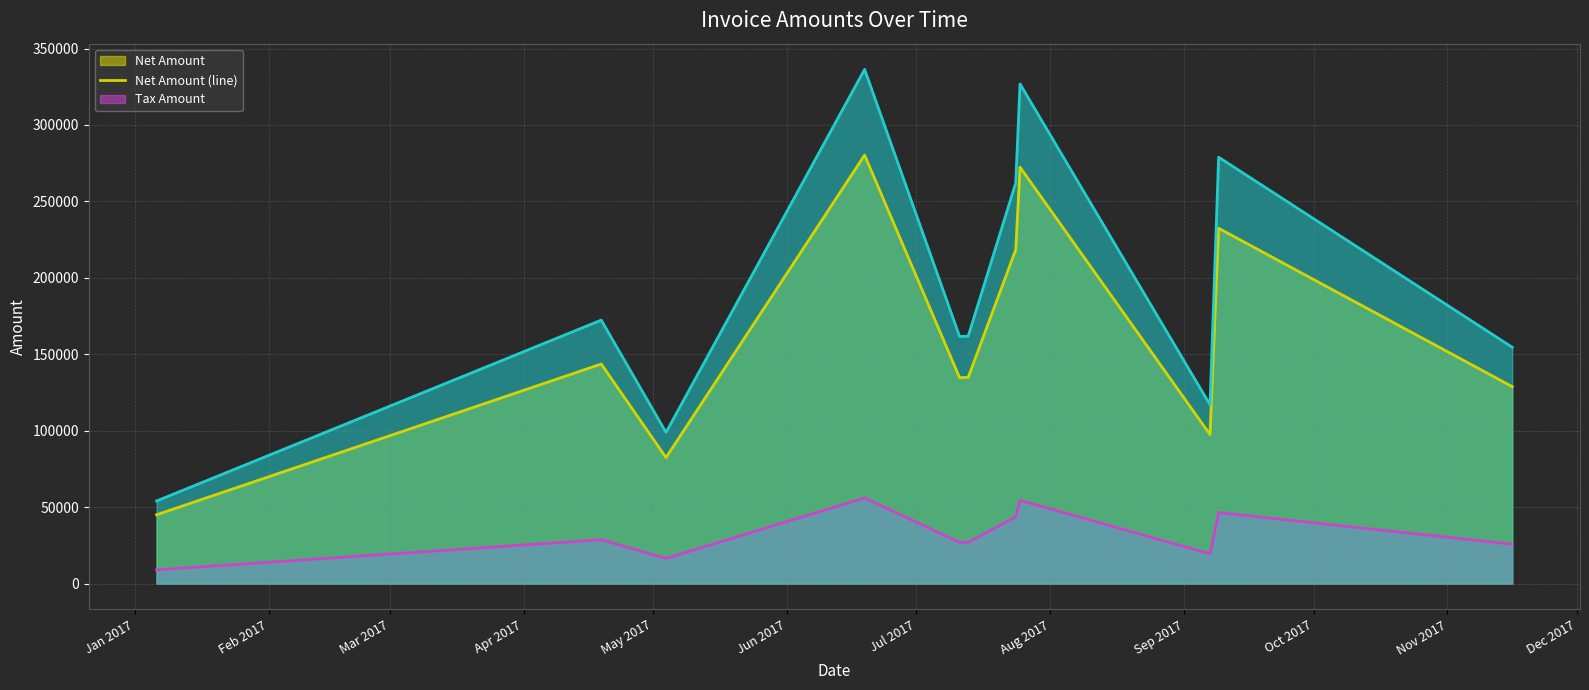

True or false: Tax Amount (line) and Total Amount (line) cross at least once.

False